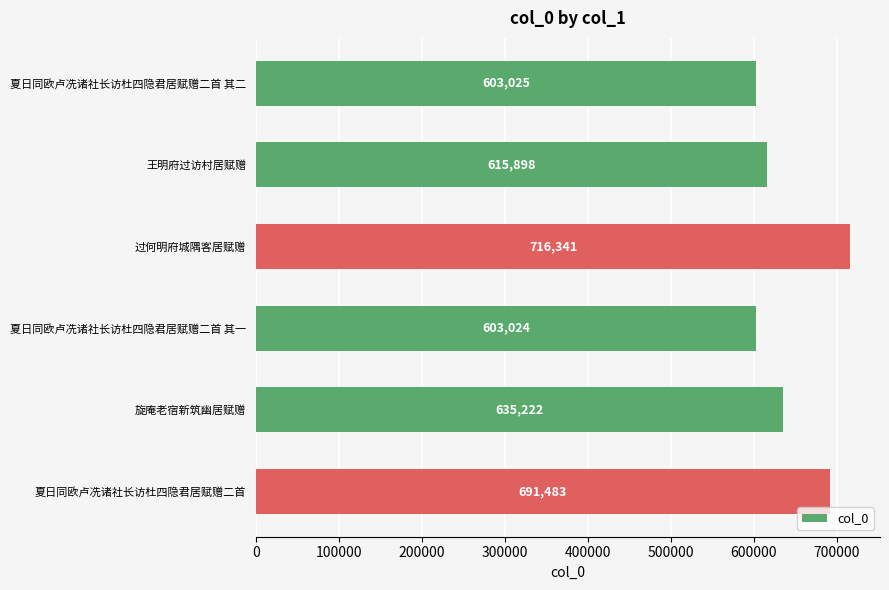

How many data points are less than 635222?

3